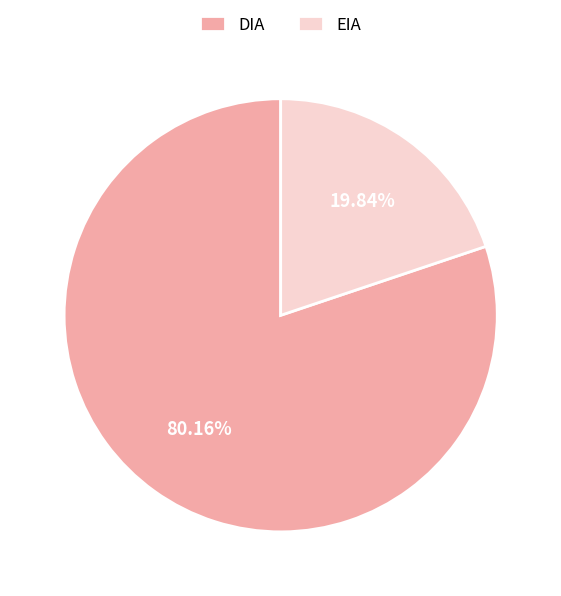

Count the number of slices in the pie.

2